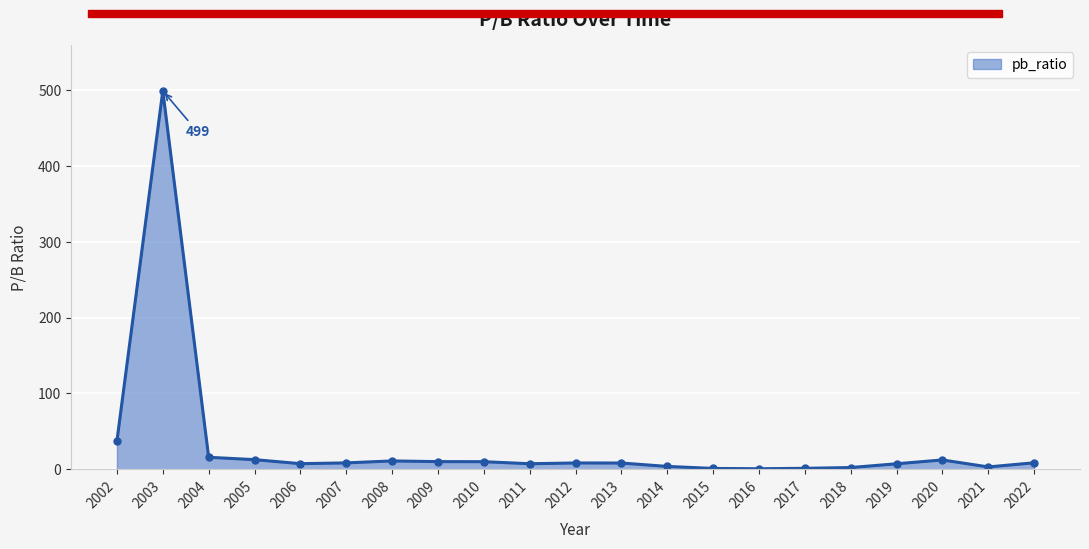

Is it true that the value at 2002 is 14.5?

False